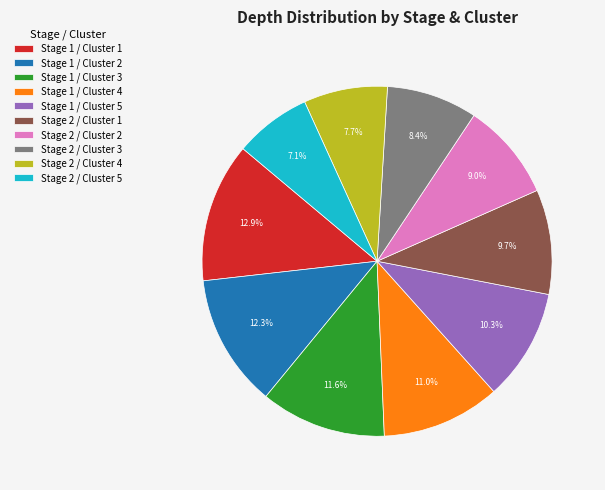

Which has a higher value, Stage 1 / Cluster 1 or Stage 1 / Cluster 3?

Stage 1 / Cluster 1